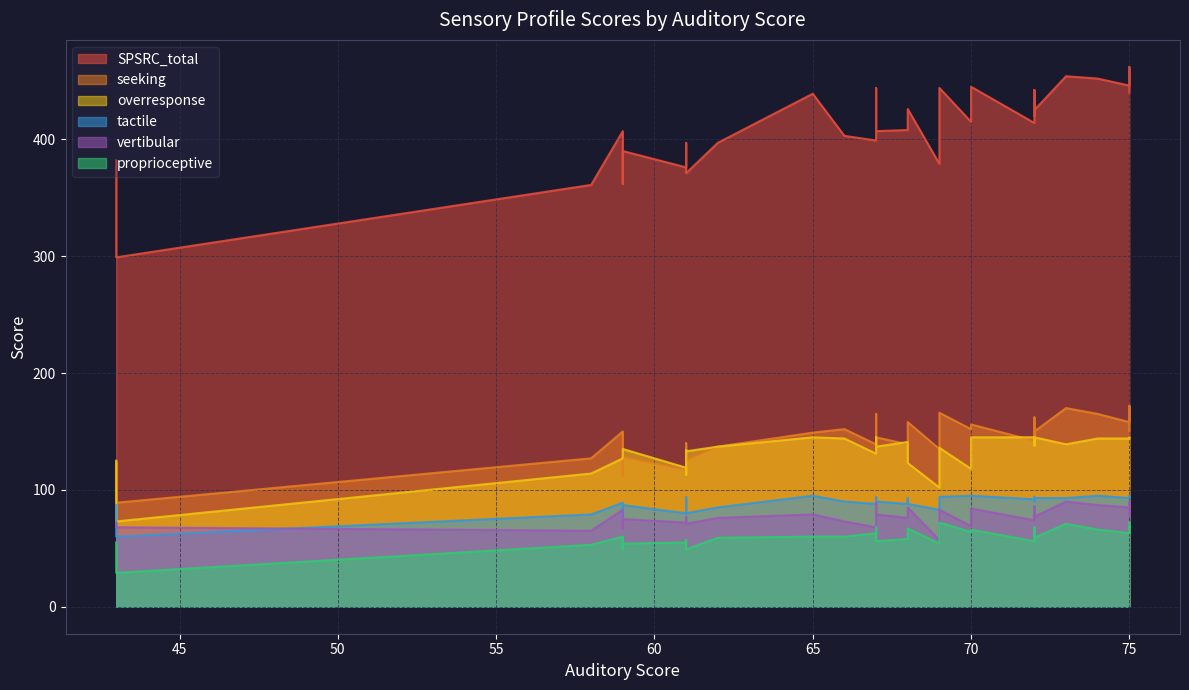

Which category has the lowest value across all series?

43